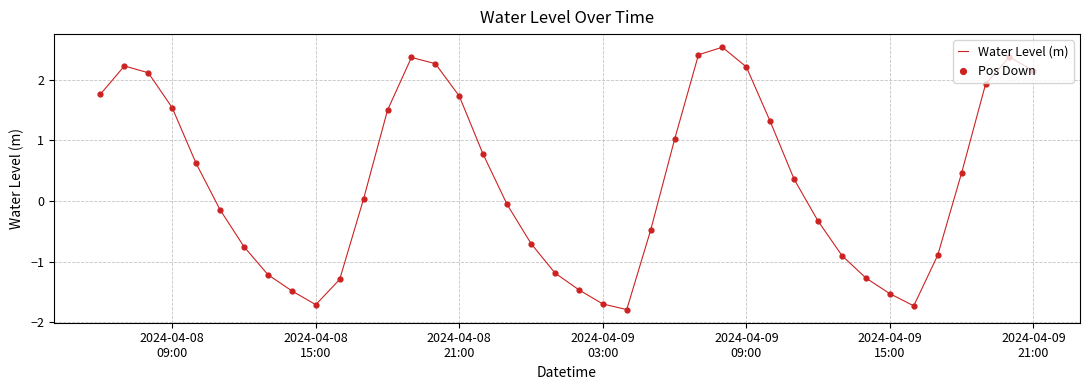

What is the difference between the maximum and minimum values?

4.3